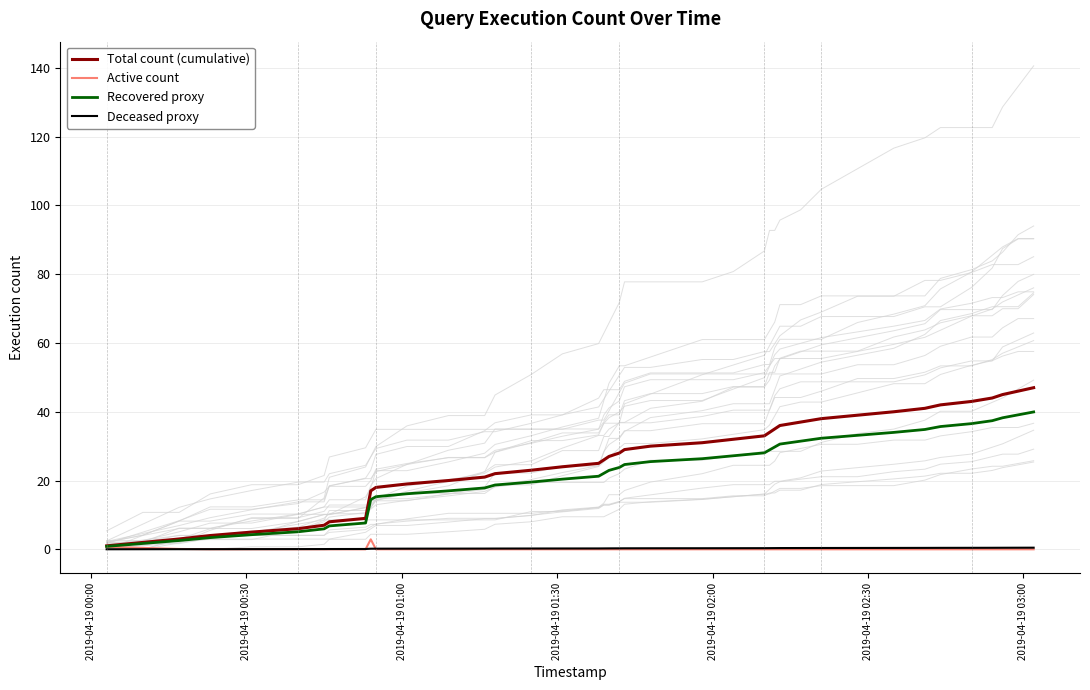

How many data points in Recovered proxy are less than 23?

20